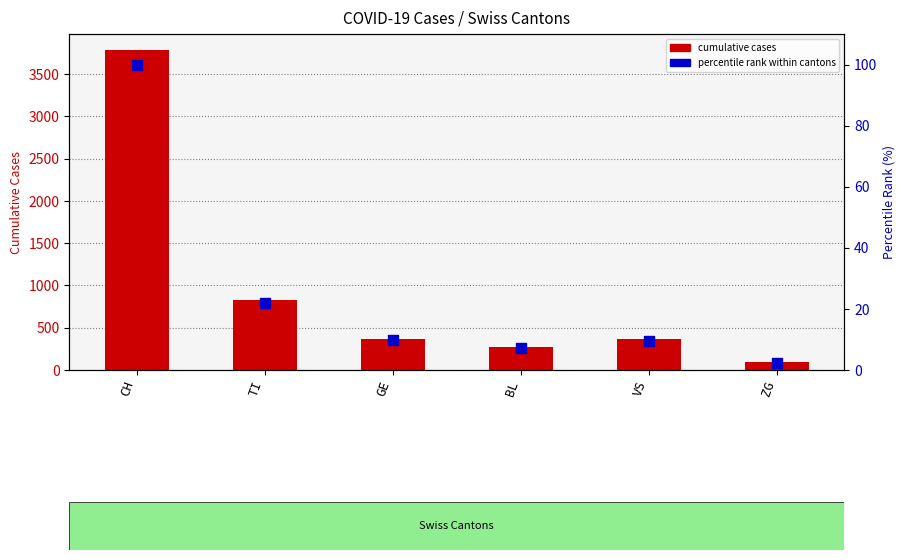

Which series reaches the maximum Y coordinate?

cumulative cases